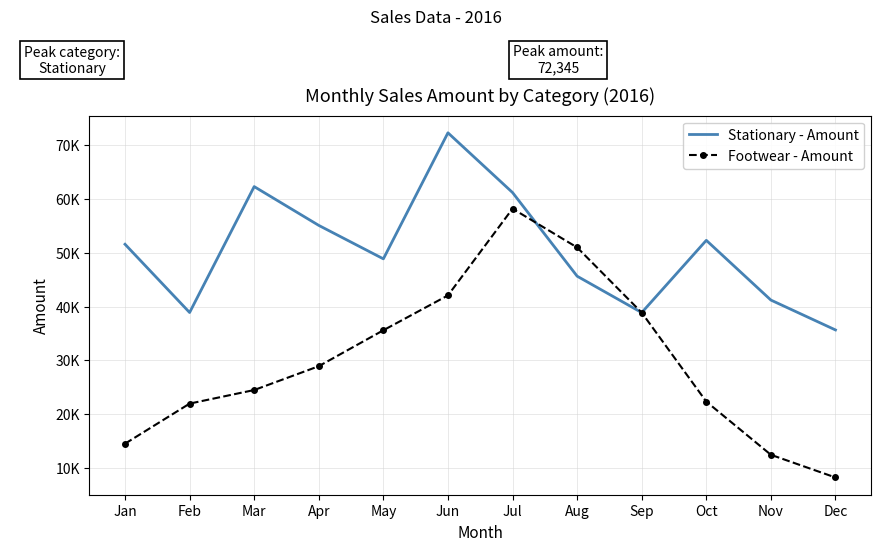

Which category has the highest value in the Footwear - Amount series?

Jul